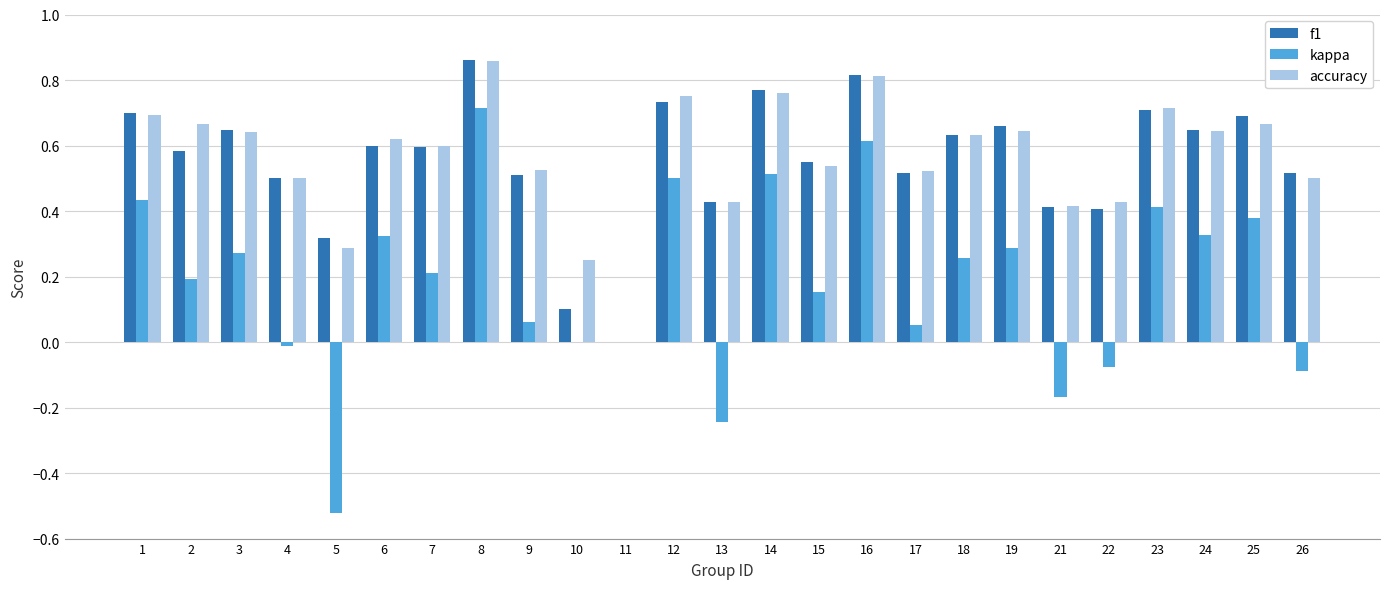

What is the total value across all series at 3?

1.6